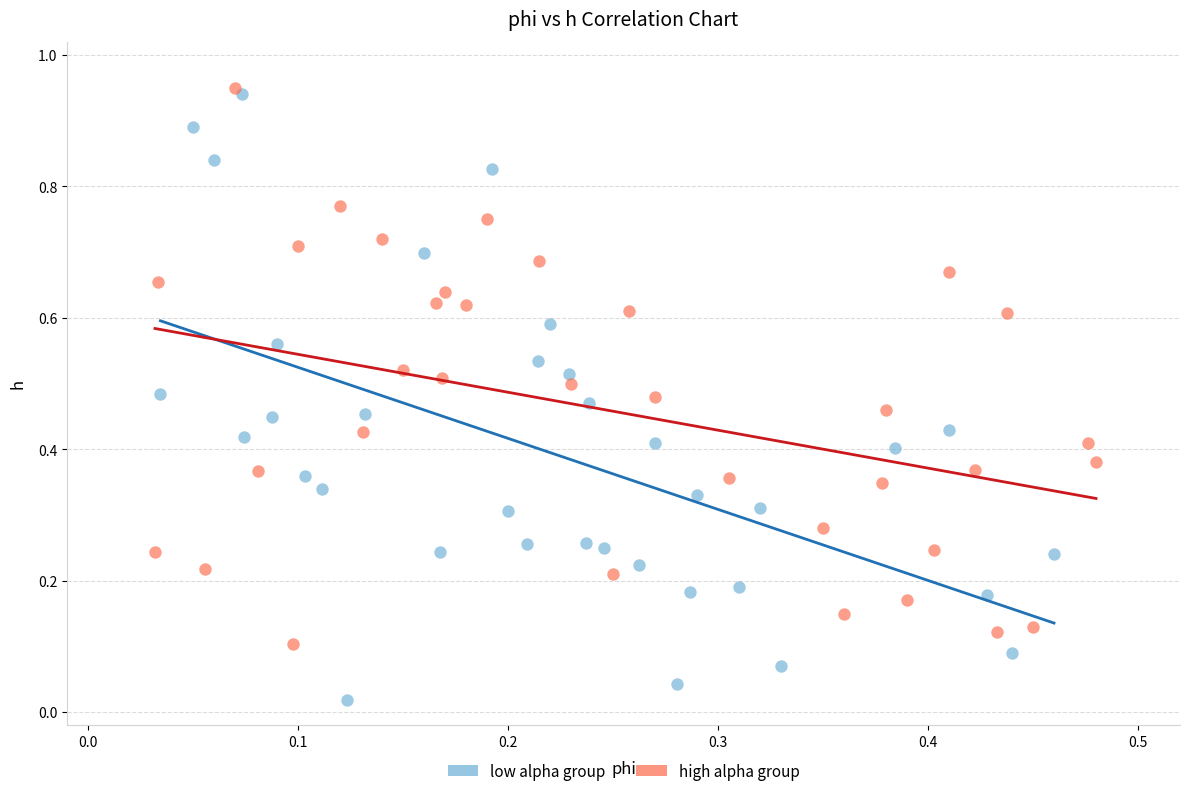

What are all the series names shown in the legend?

low alpha group, high alpha group